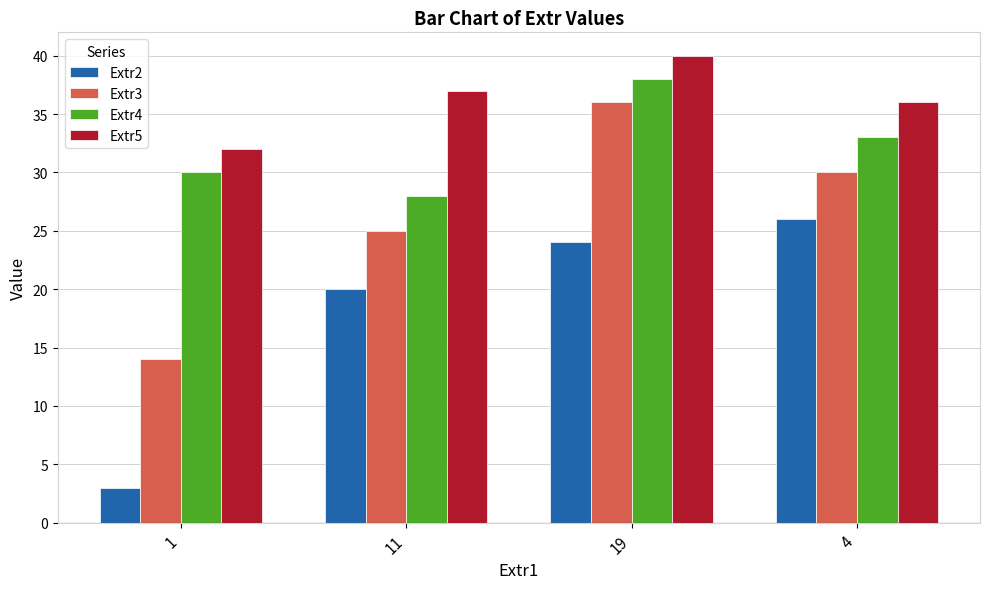

What is the sum of the Extr4 values at 1 and 19?

68